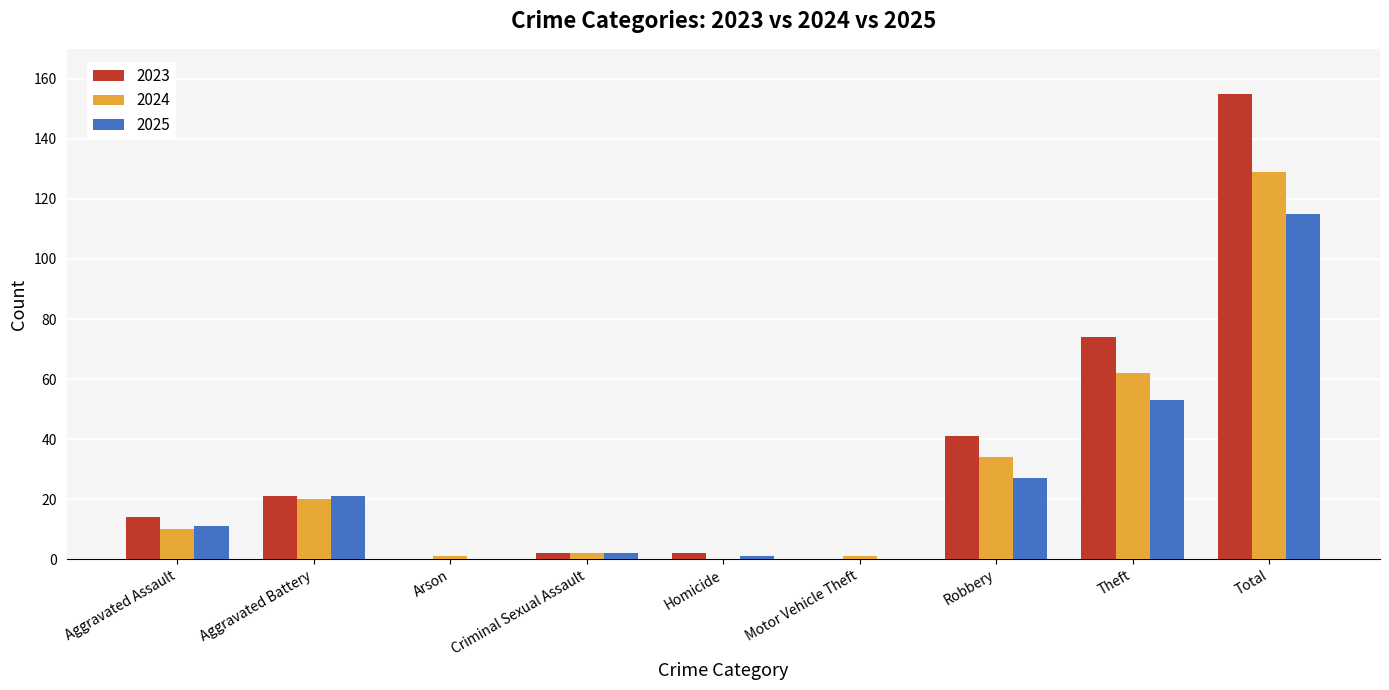

What is the greatest value displayed?

155